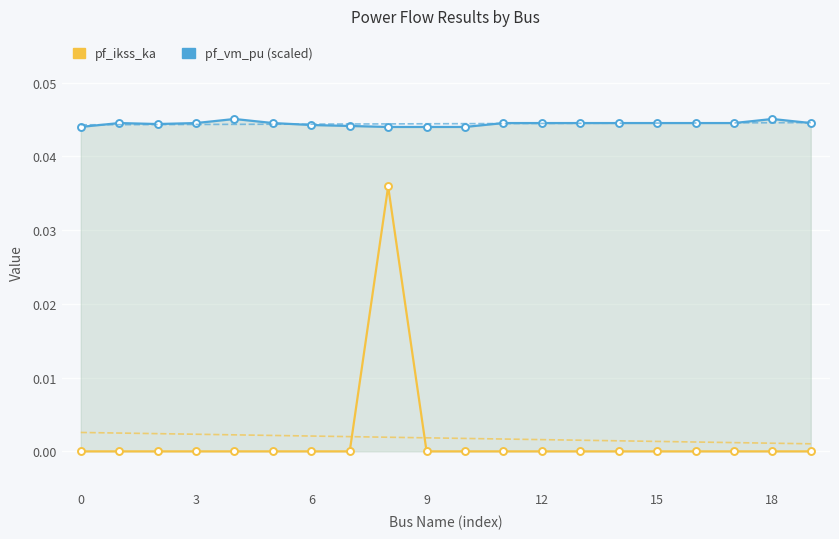

True or false: pf_vm_pu (scaled) has a value of 0.0 at 3.

True